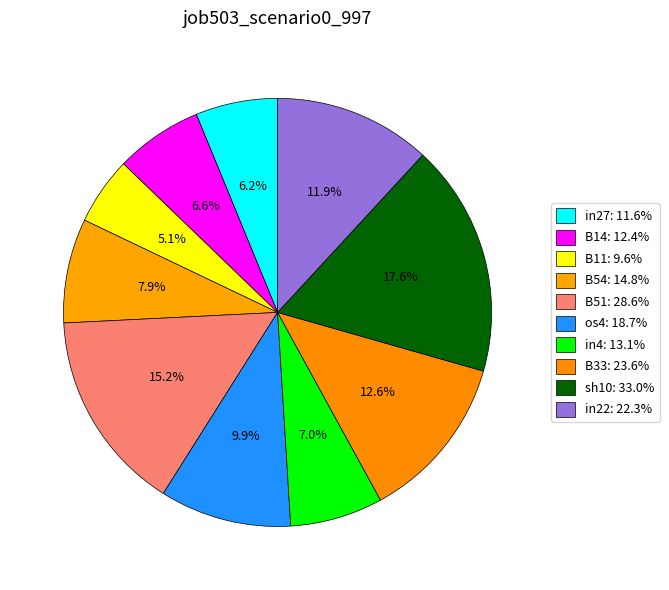

Count the number of slices in the pie.

10